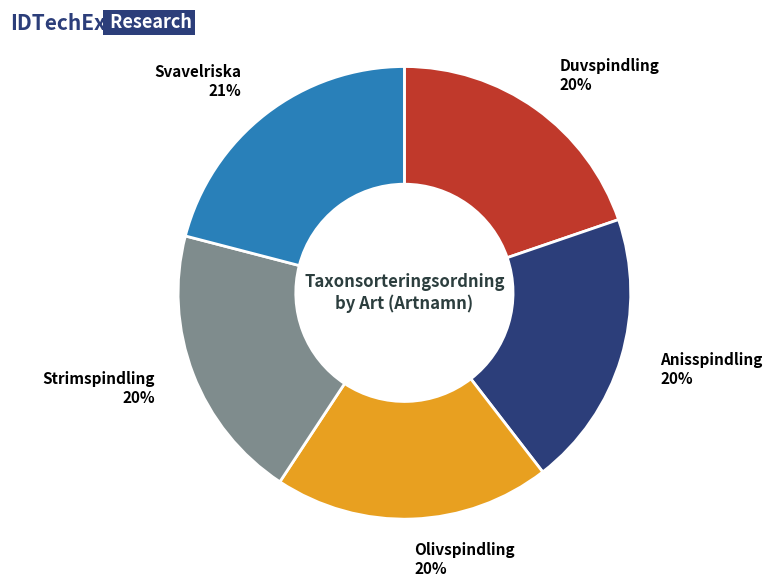

Is it true that Duvspindling is 14% of the pie?

False